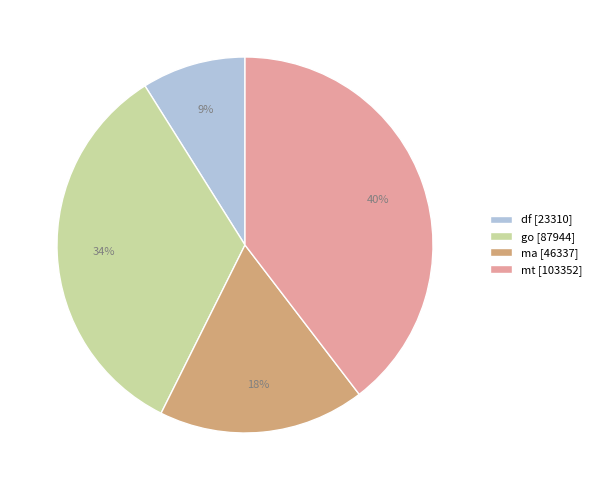

Rank the categories by value from lowest to highest.

df, ma, go, mt